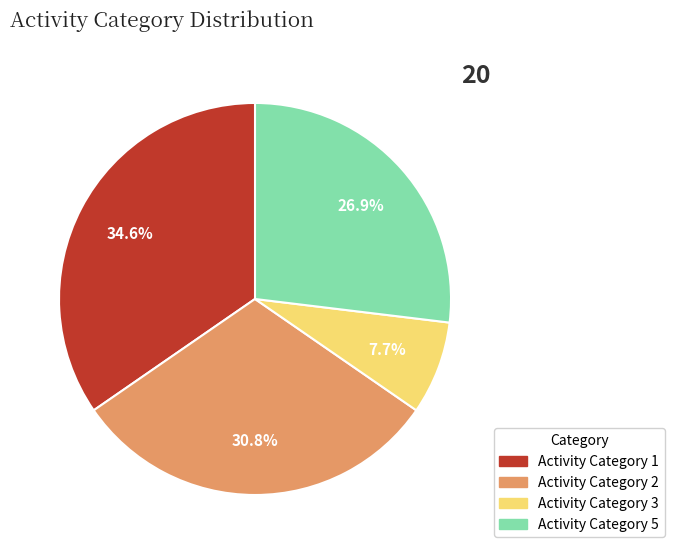

Is there any slice that represents more than half of the pie?

No